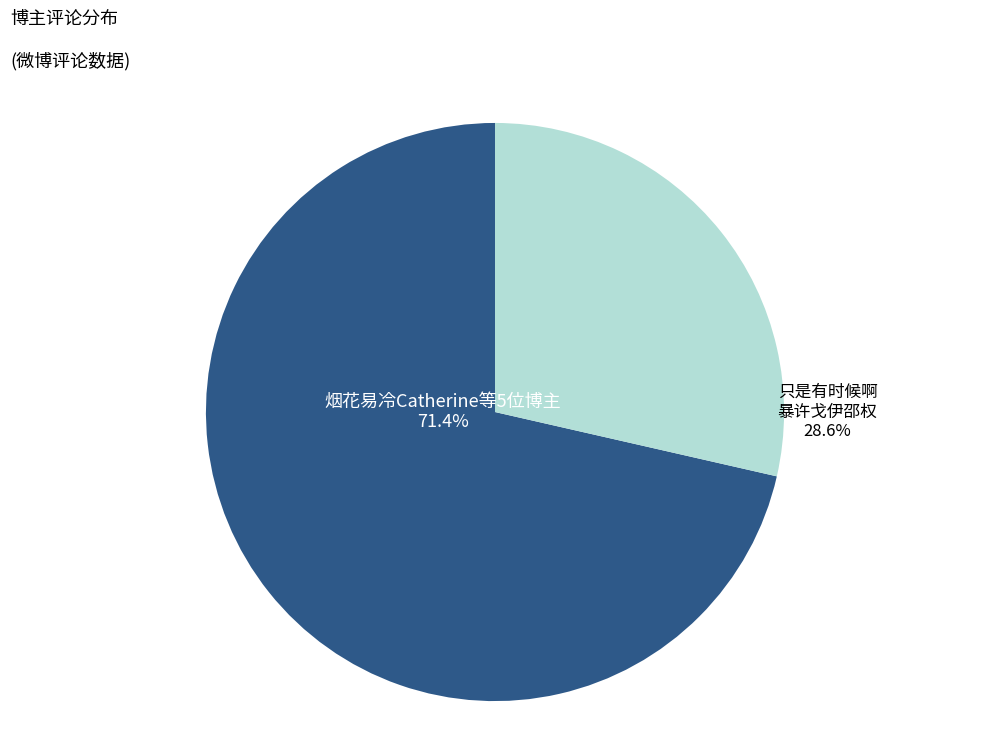

Is there a majority slice in this chart?

Yes